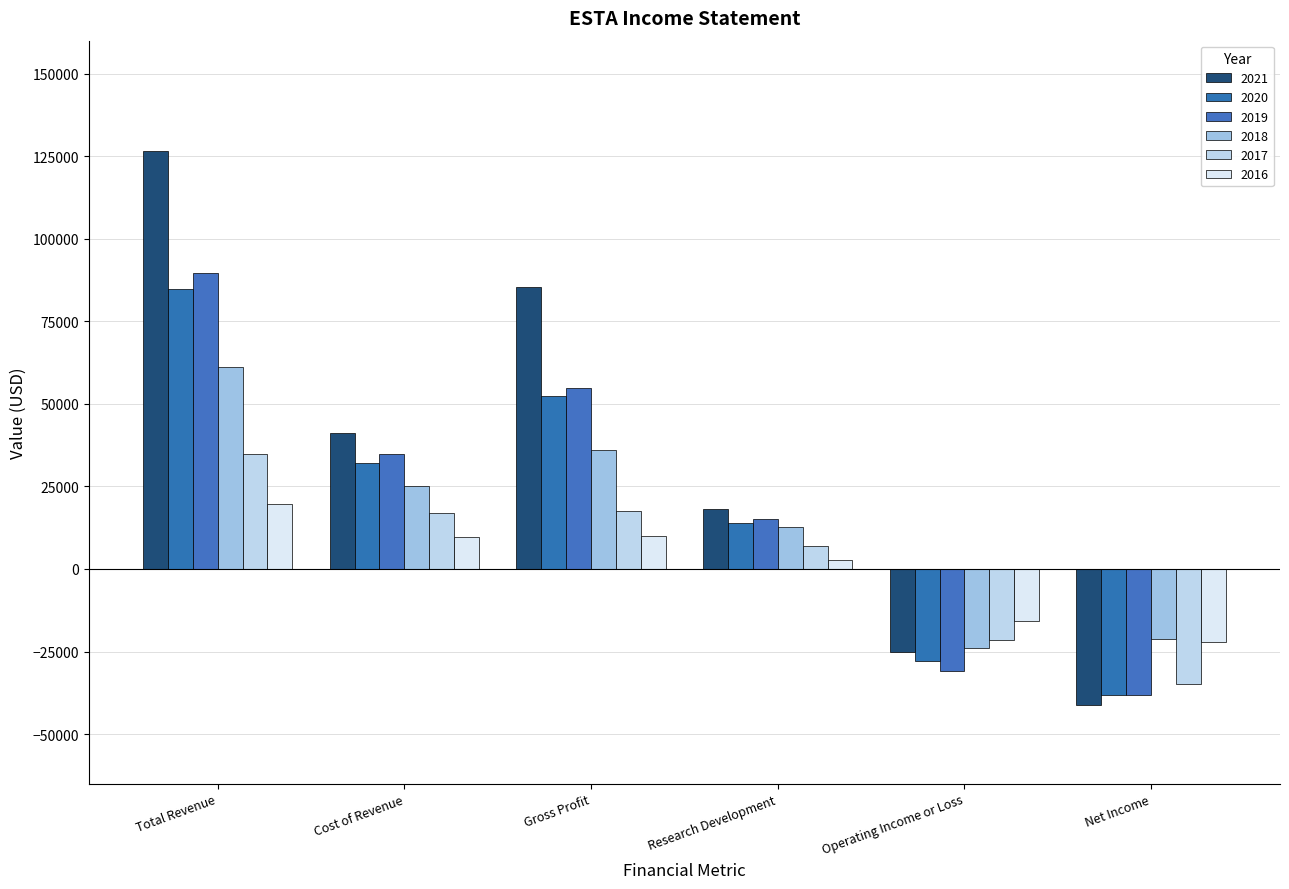

The 2019 series shows -66210 at Net Income. True or false?

False